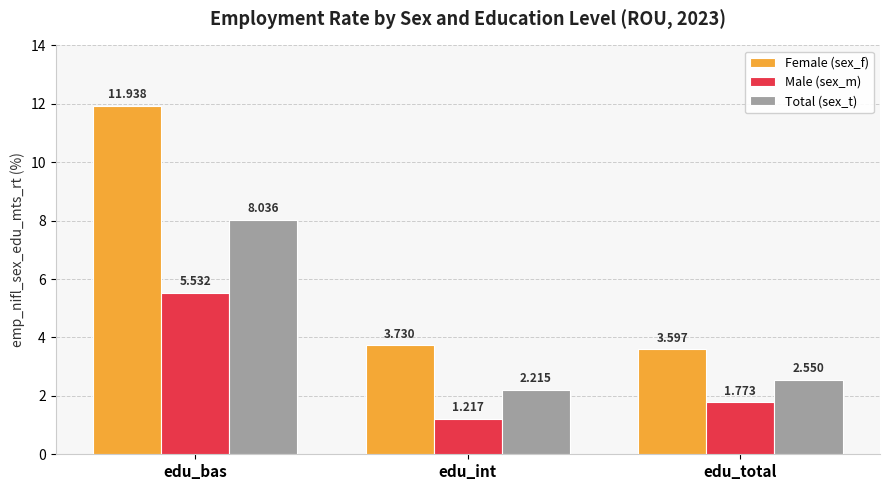

At edu_int, list the series in order from smallest to largest.

Male (sex_m), Total (sex_t), Female (sex_f)